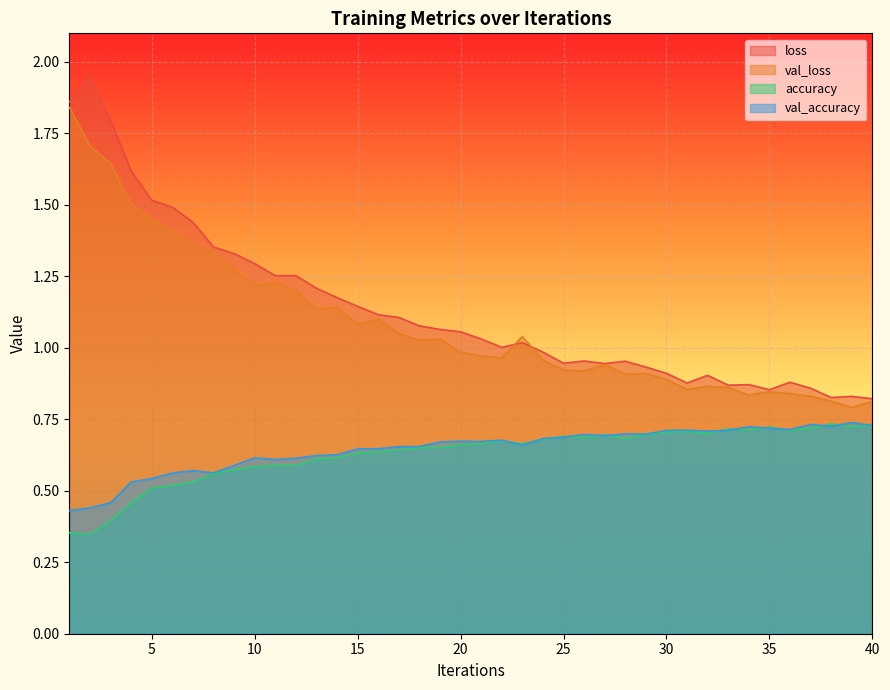

Which series has the largest total across all categories?

loss